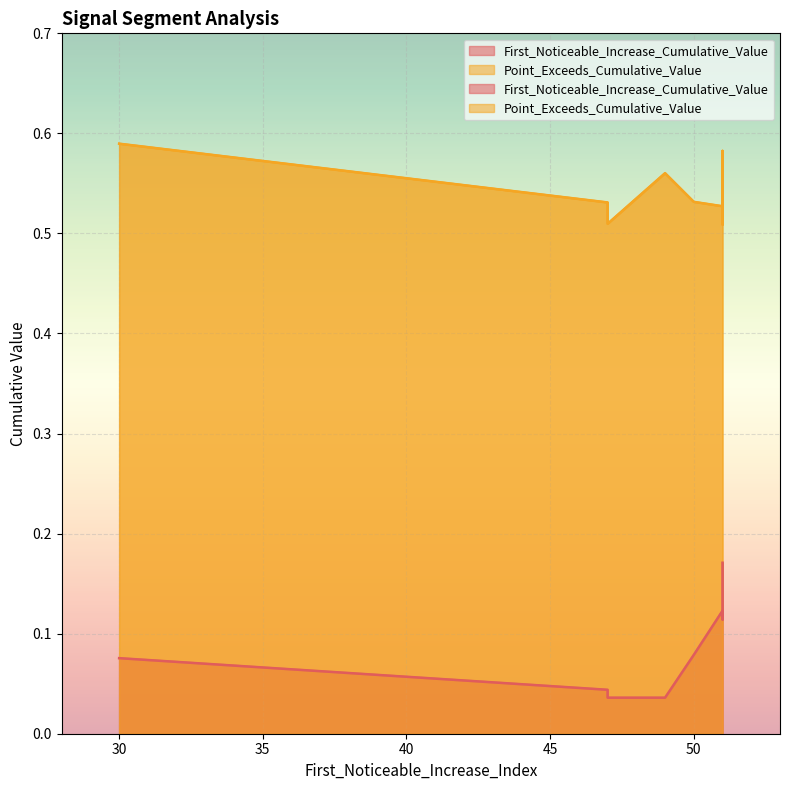

True or false: Point_Exceeds_Cumulative_Value and First_Noticeable_Increase_Cumulative_Value intersect in this chart.

False